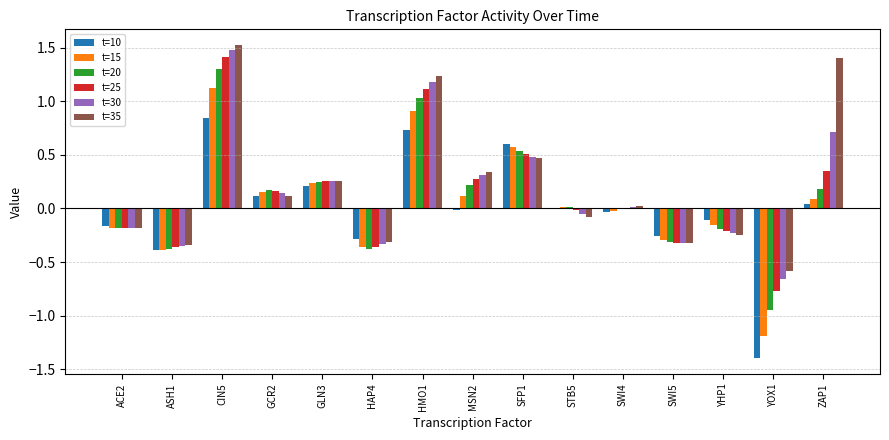

What is the maximum value for t=30?

1.5